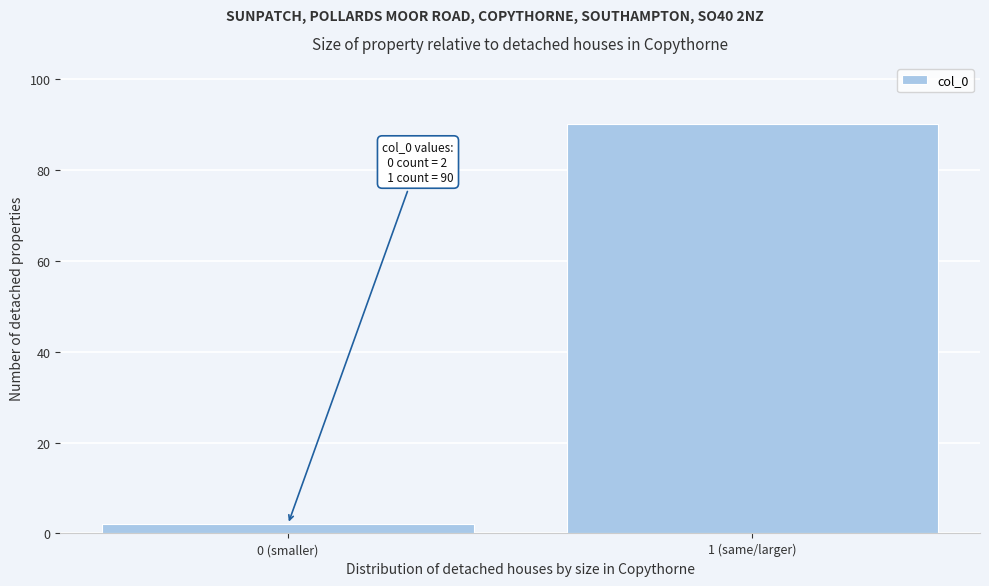

Reading left to right, extract all data points from this chart.

0 (smaller)=2	1 (same/larger)=90